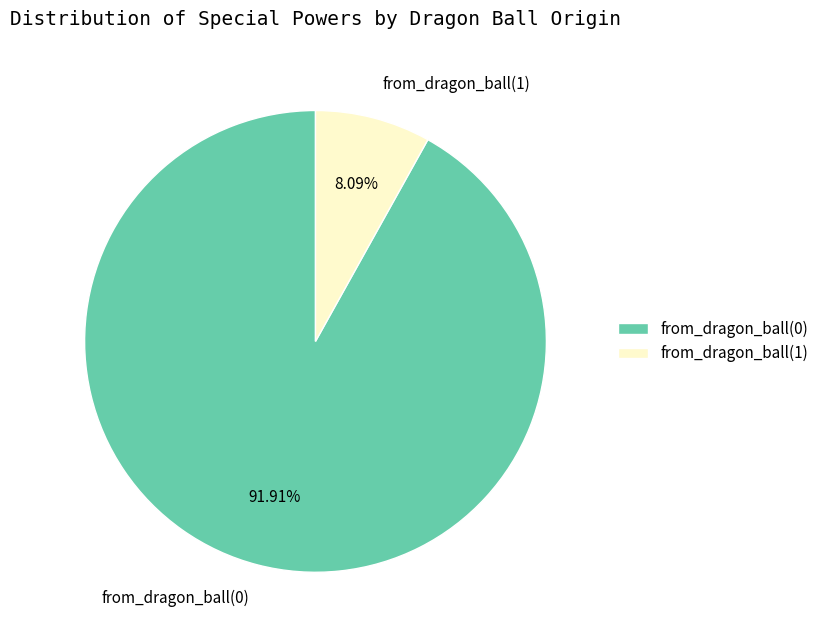

To the nearest percent, what is the combined percentage of from_dragon_ball(1) and from_dragon_ball(0)?

100%